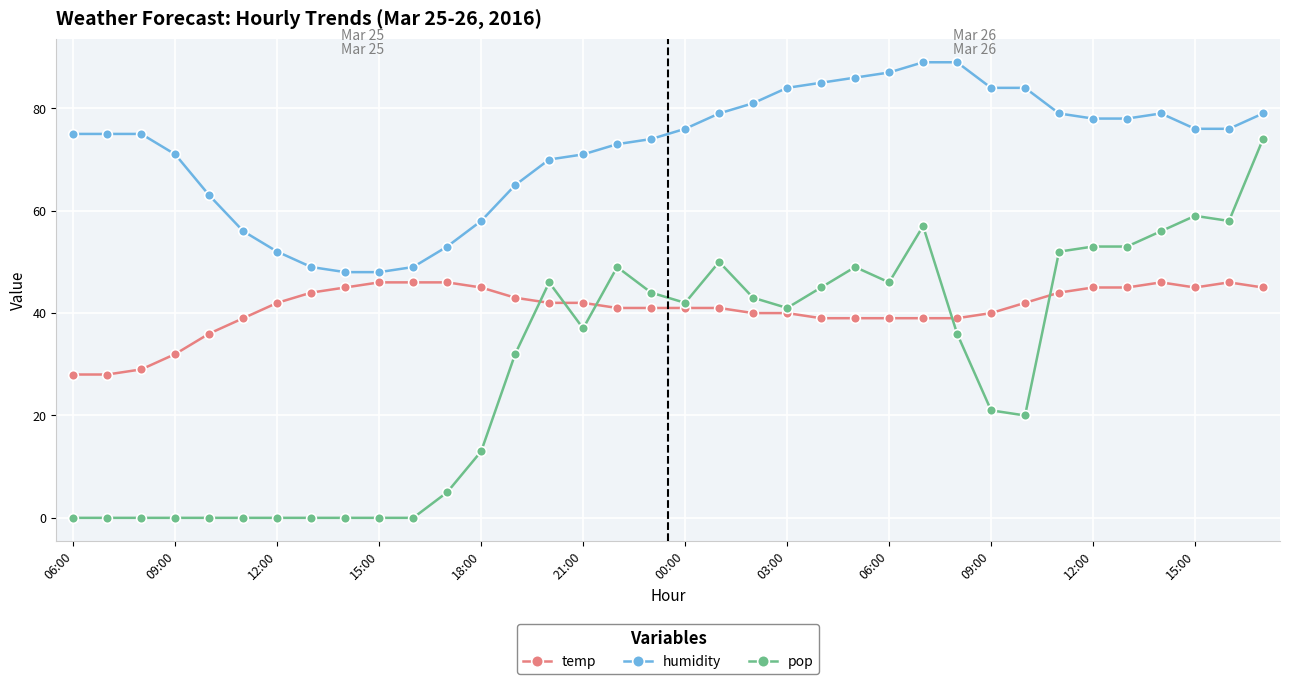

What is the lowest value of the humidity series?

48